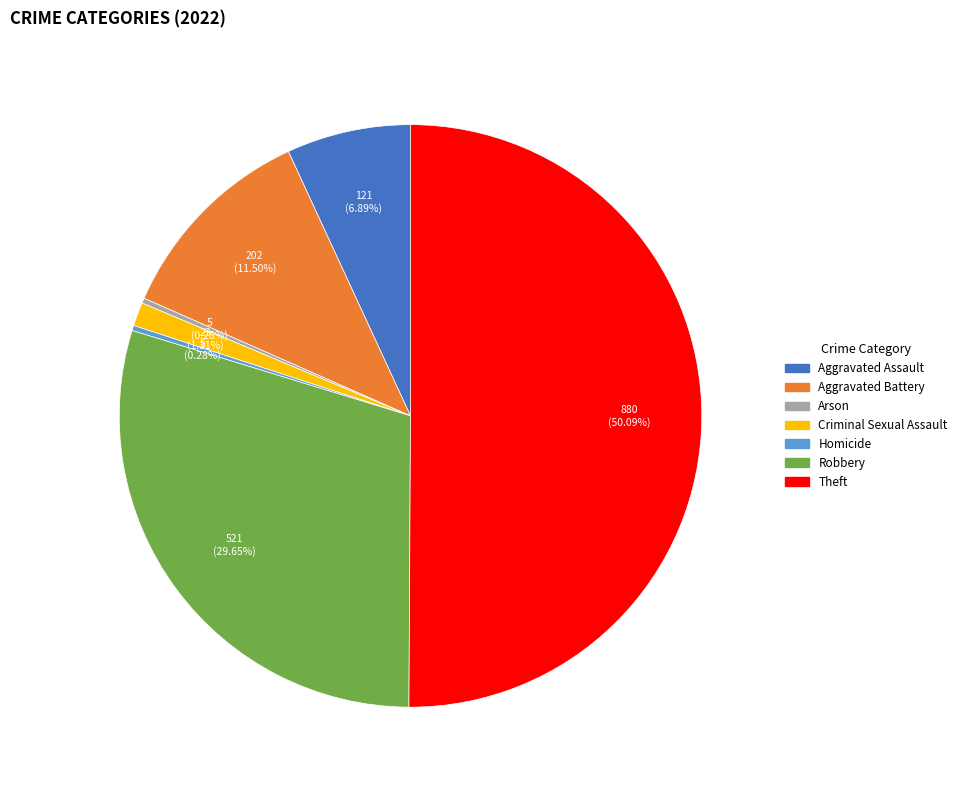

Which has a higher value, Aggravated Assault or Aggravated Battery?

Aggravated Battery